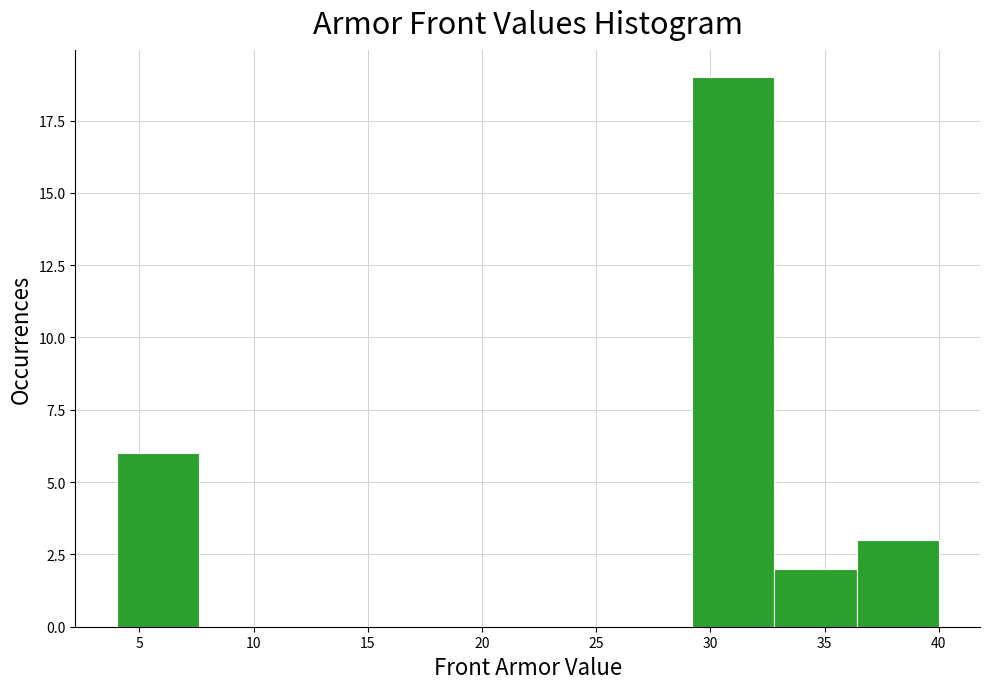

Reading left to right, list every bar in this chart as the range it spans on the x-axis followed by its height. Neither the bar edges nor the heights are printed on the chart, so give them approximately, as read against the axes.

4.0 to 7.6: 6
7.6 to 11.2: 0
11.2 to 14.8: 0
14.8 to 18.4: 0
18.4 to 22.0: 0
22.0 to 25.6: 0
25.6 to 29.2: 0
29.2 to 32.8: 19
32.8 to 36.4: 2
36.4 to 40.0: 3